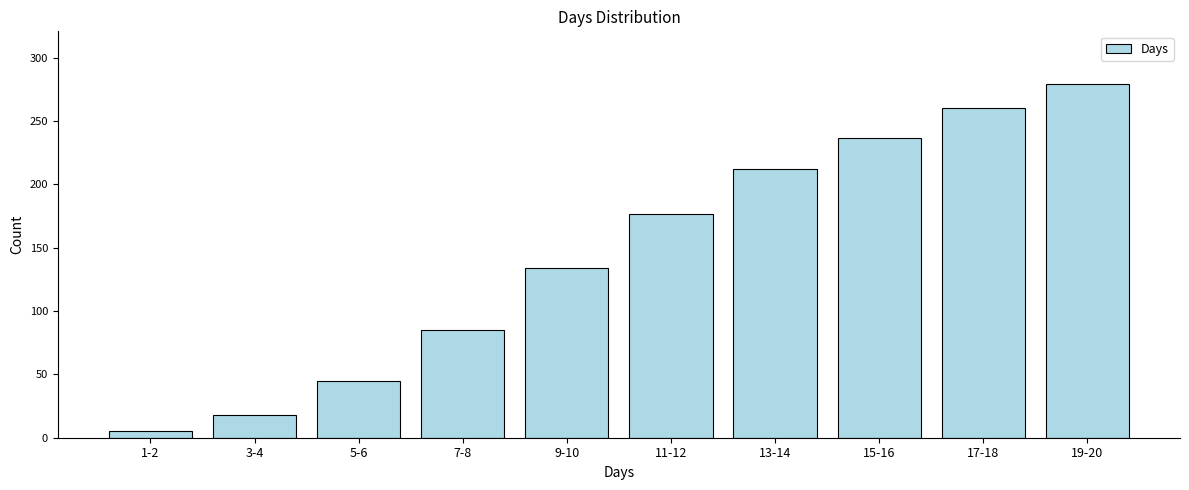

Reading left to right, extract all data points from this chart.

1-2=5	3-4=18	5-6=45	7-8=85	9-10=134	11-12=177	13-14=212	15-16=237	17-18=260	19-20=279